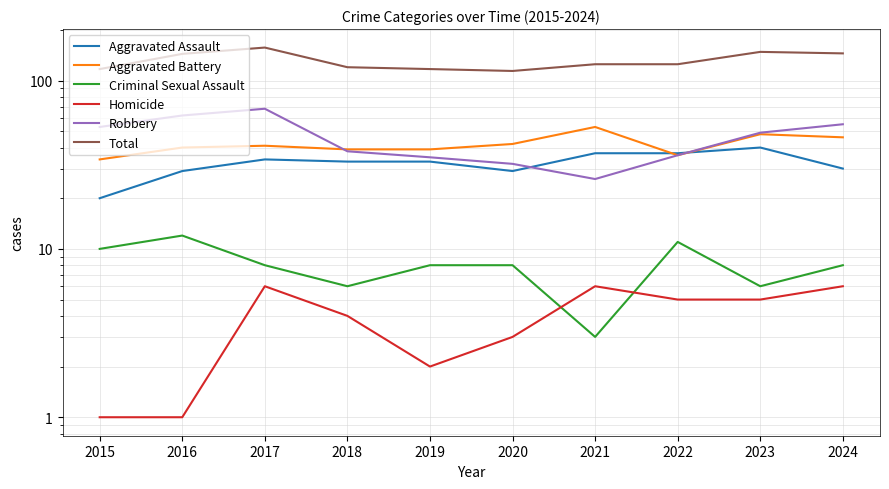

Is it true that Aggravated Assault equals 49 at 2022?

False